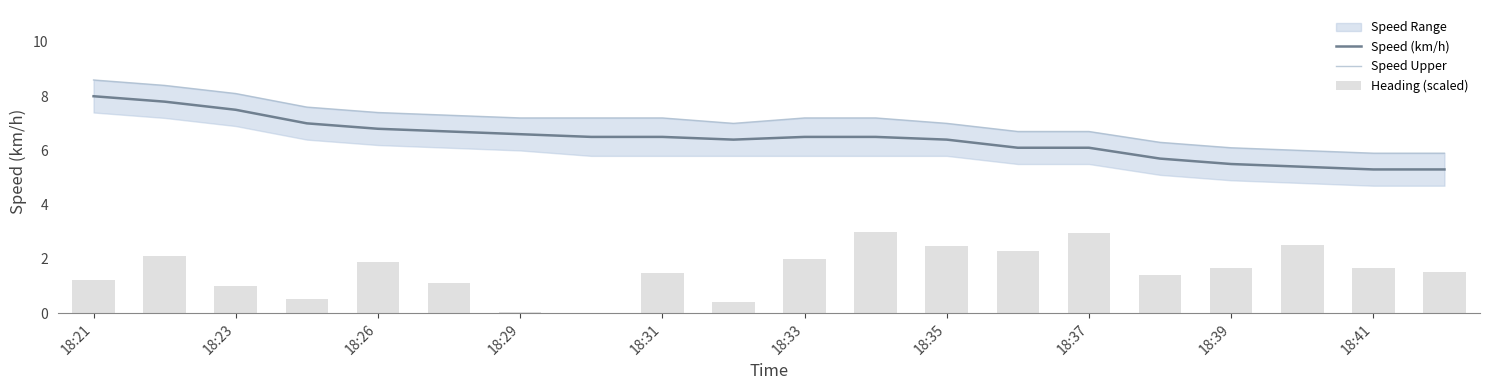

What is the highest value of the Speed (km/h) series?

8.0